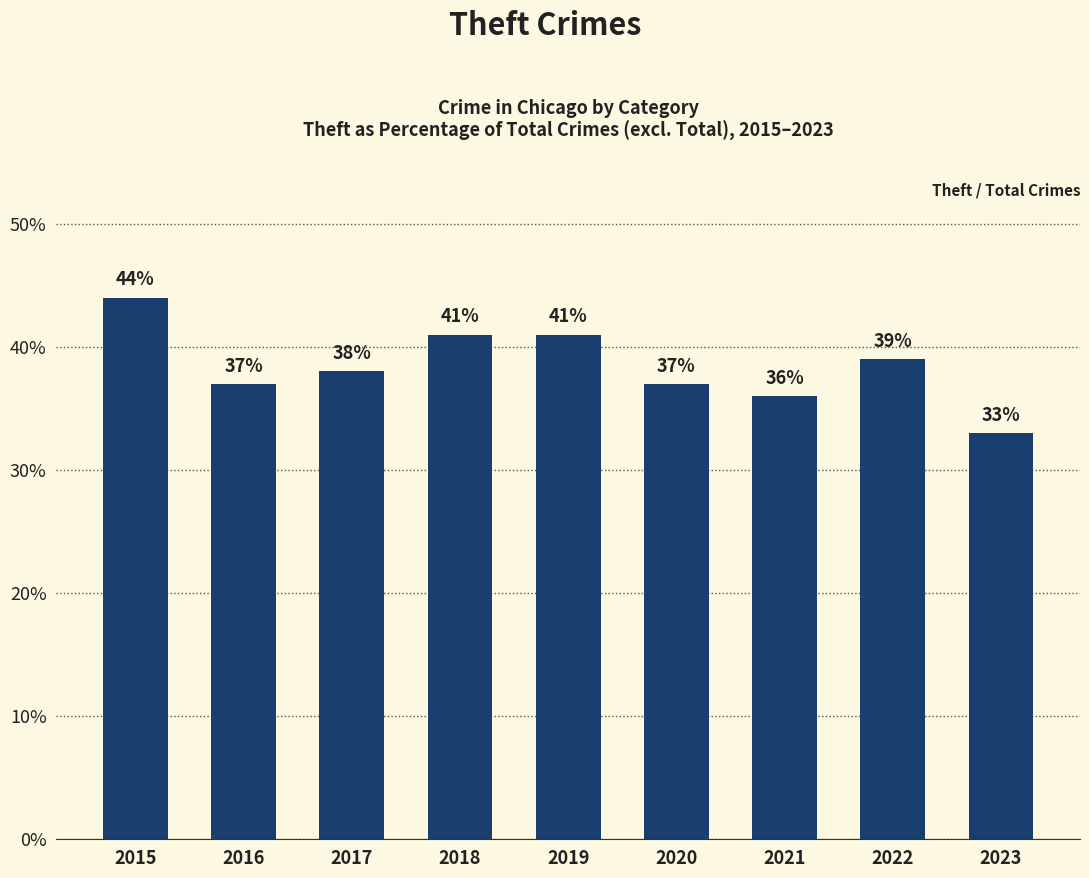

What is the sum of all values?

346